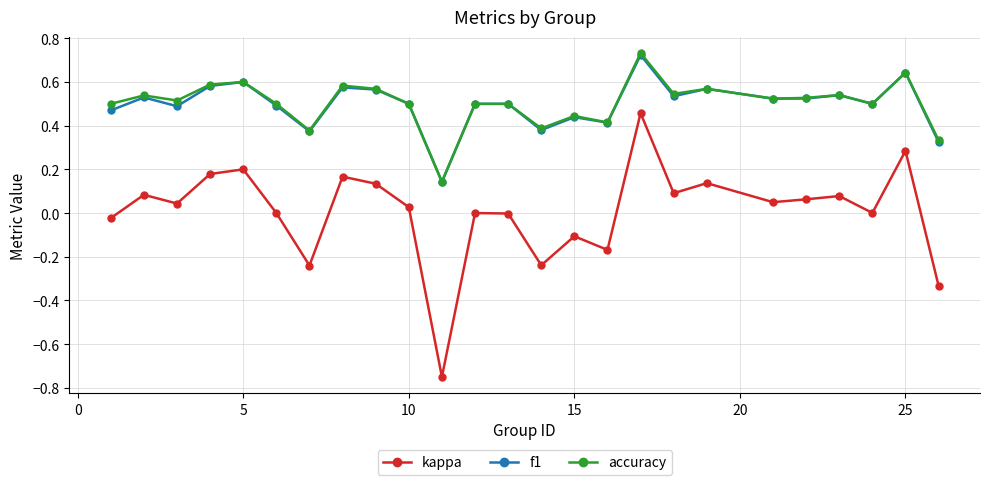

True or false: f1 and kappa cross at least once.

False